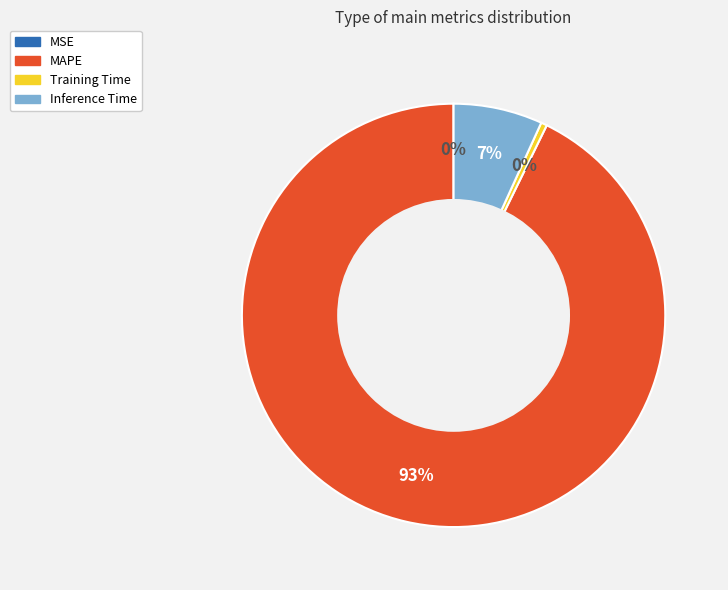

Does MAPE represent more than half of the total?

Yes